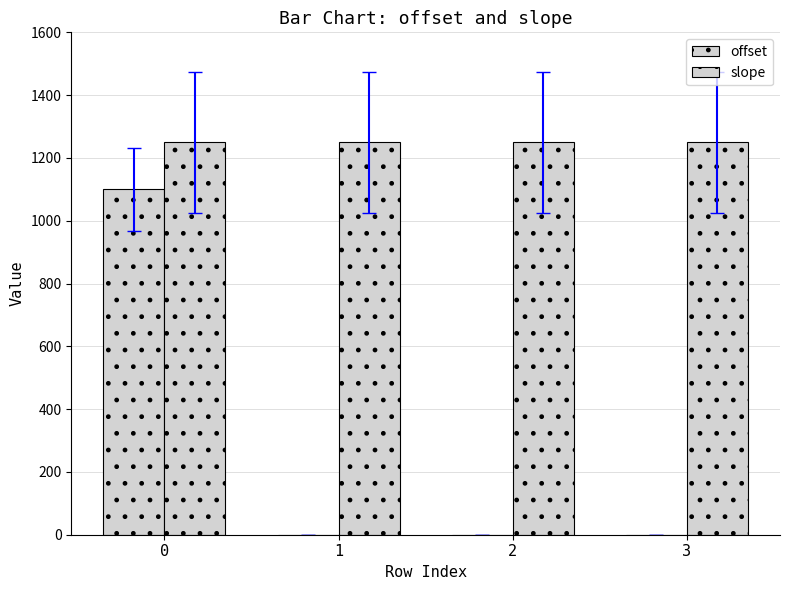

How many data points does each series have?

4